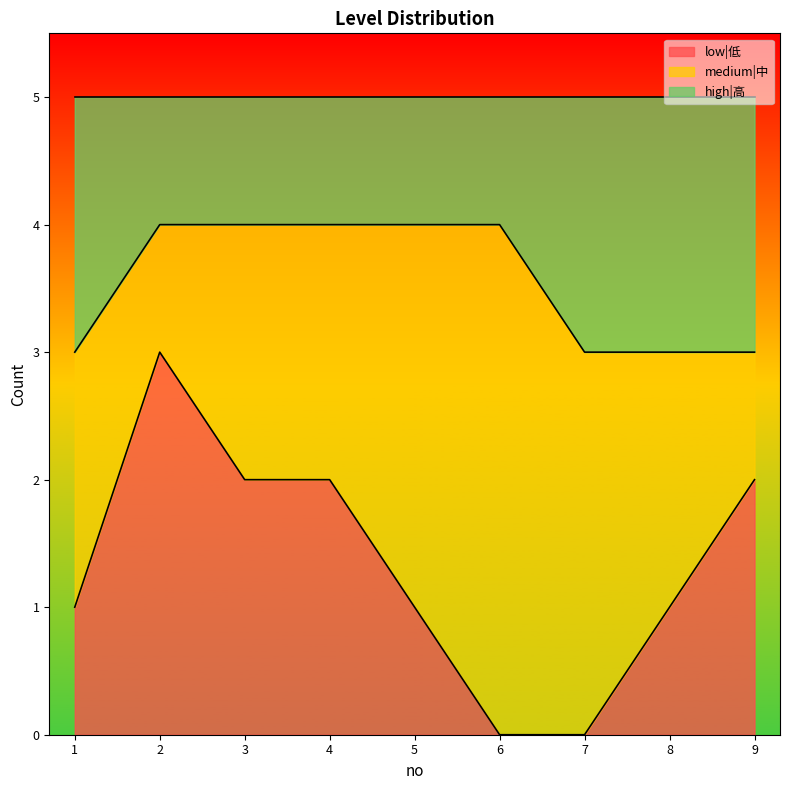

Is it true that low|低 equals 2 at 4?

True